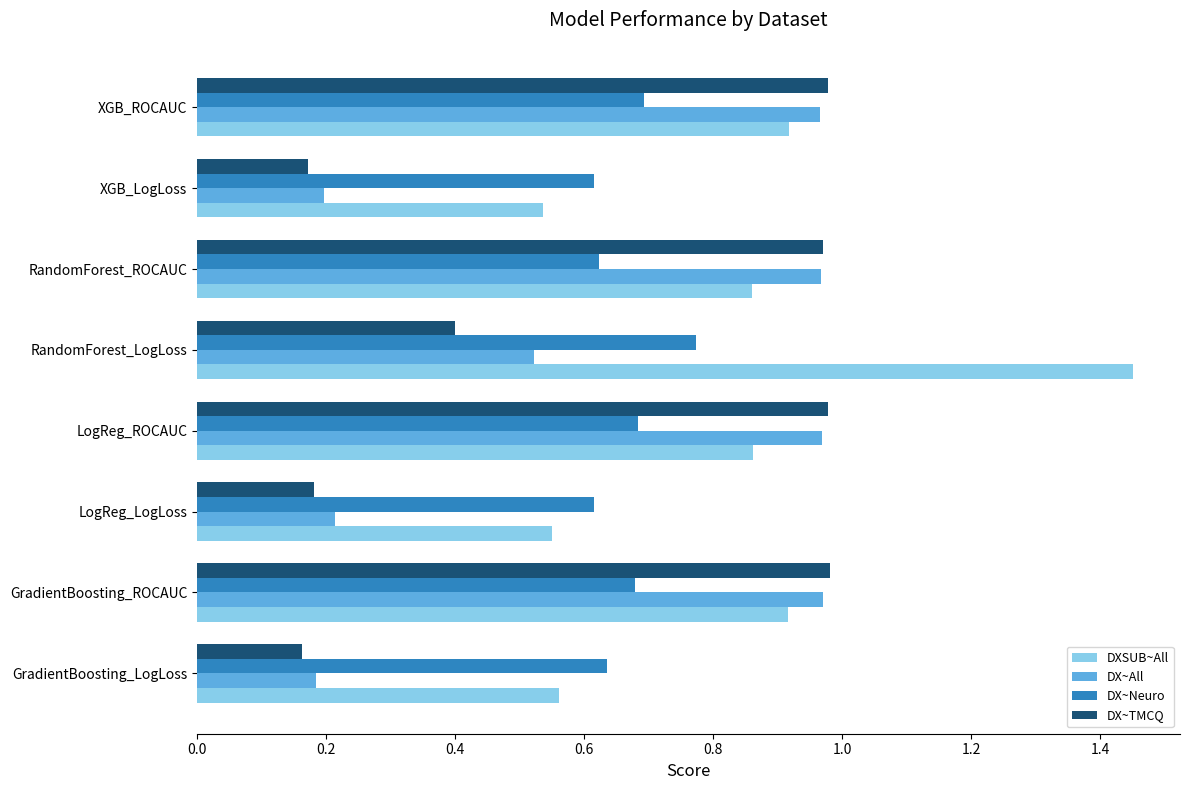

Which category has the highest value across all series?

RandomForest_LogLoss